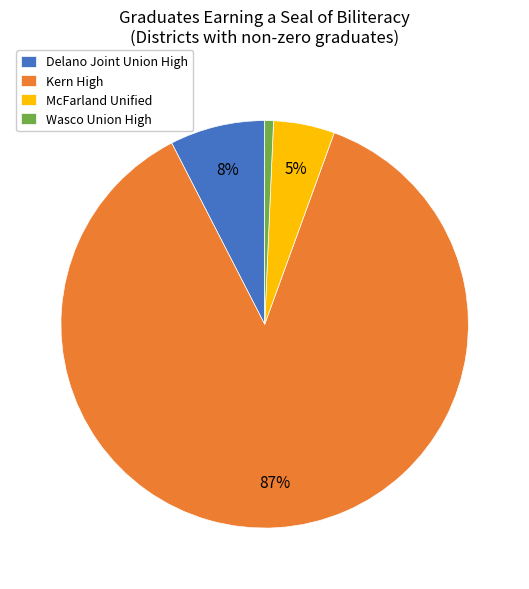

Is Wasco Union High the majority of the pie?

No